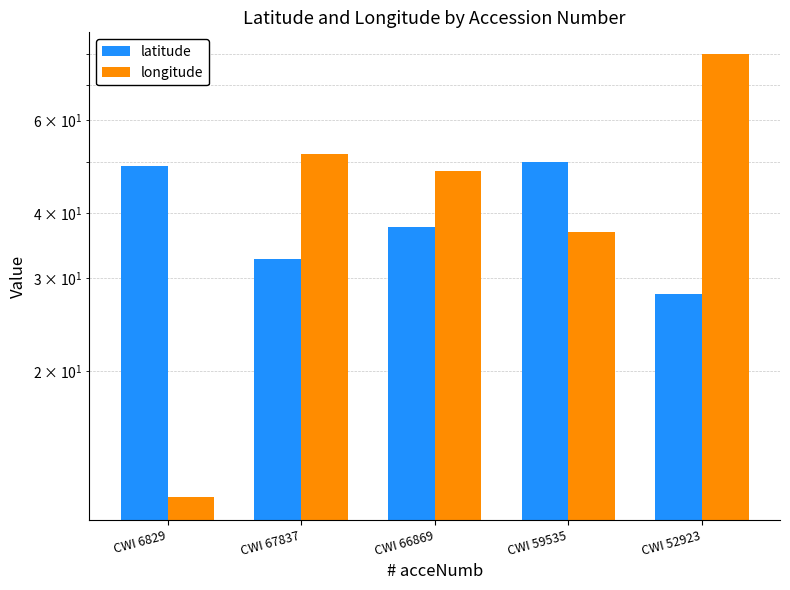

List the series in order of their peak value, lowest first.

latitude, longitude